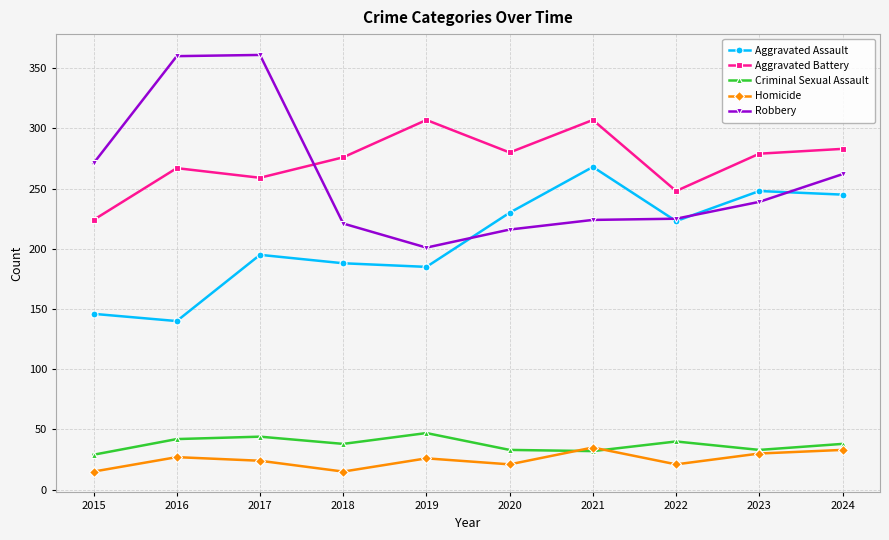

True or false: Homicide and Aggravated Assault intersect in this chart.

False